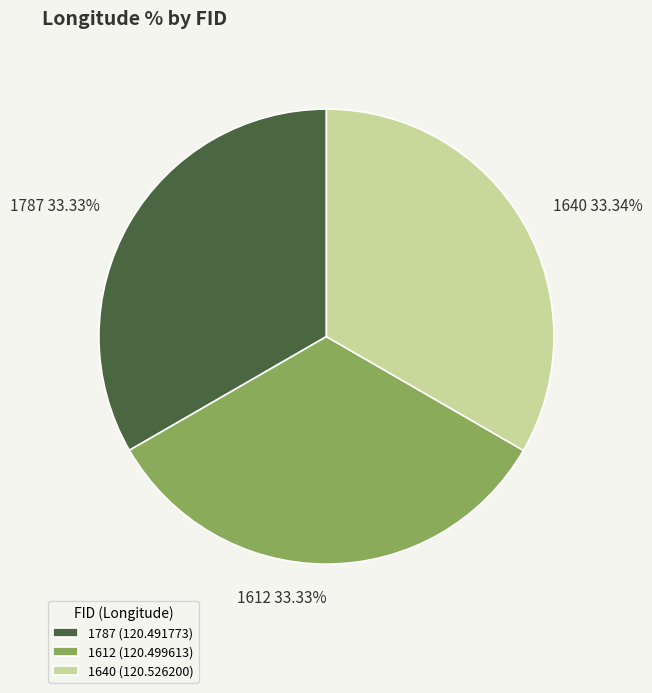

Does 1612 represent more than half of the total?

No